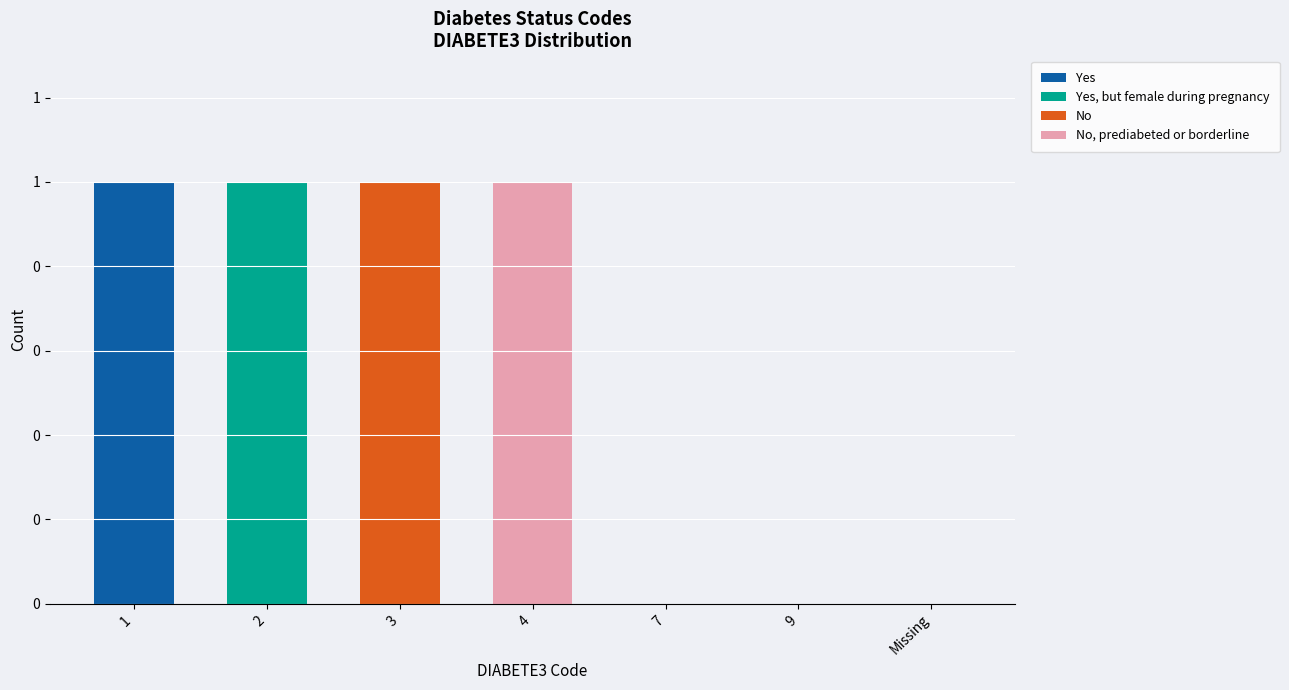

Is it true that No, prediabeted or borderline equals -1 at 9?

False